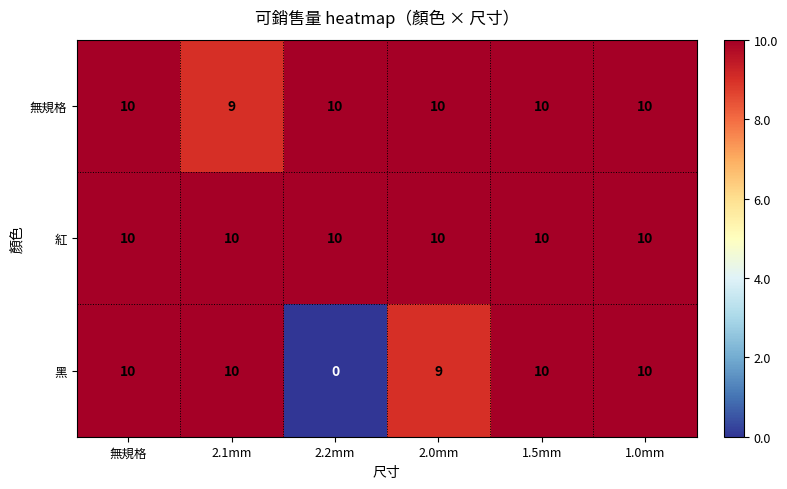

Which series has the largest range (max minus min)?

黑